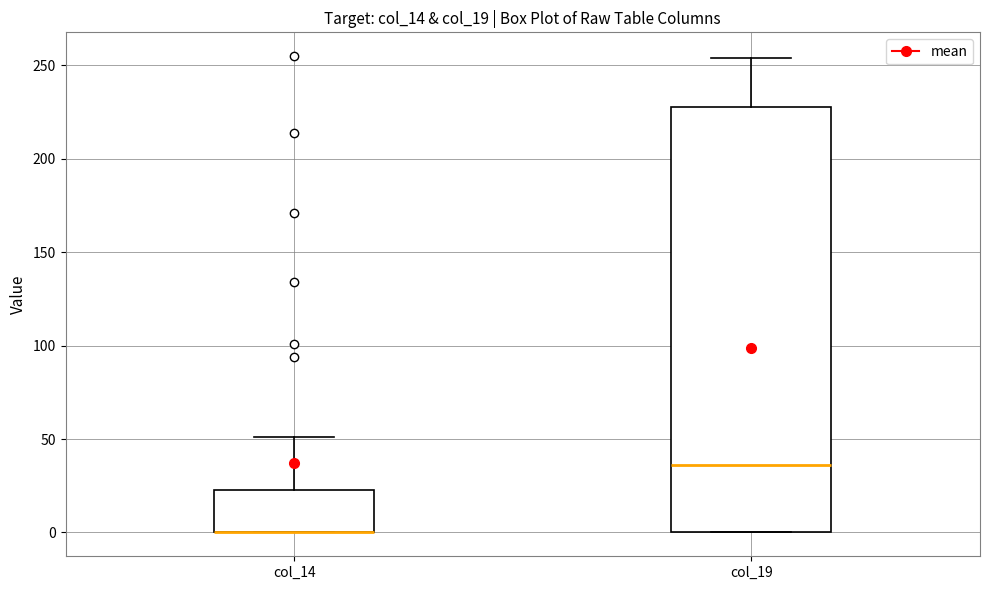

Reading left to right, read every box against the y-axis: the position of its median line, the range the box covers, and the ends of its whiskers. The values are not printed on the chart, so give them approximately, as read against the axis.

col_14: median 0 (drawn on the box's lower edge), box 0 to 25, whiskers 0 to 50
col_19: median 35, box 0 to 230, whiskers 0 to 255